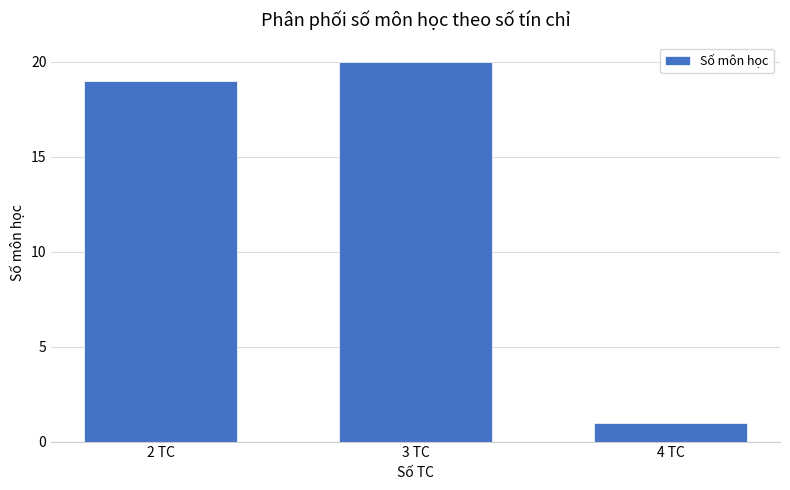

True or false: the data shows 31 at 3 TC.

False